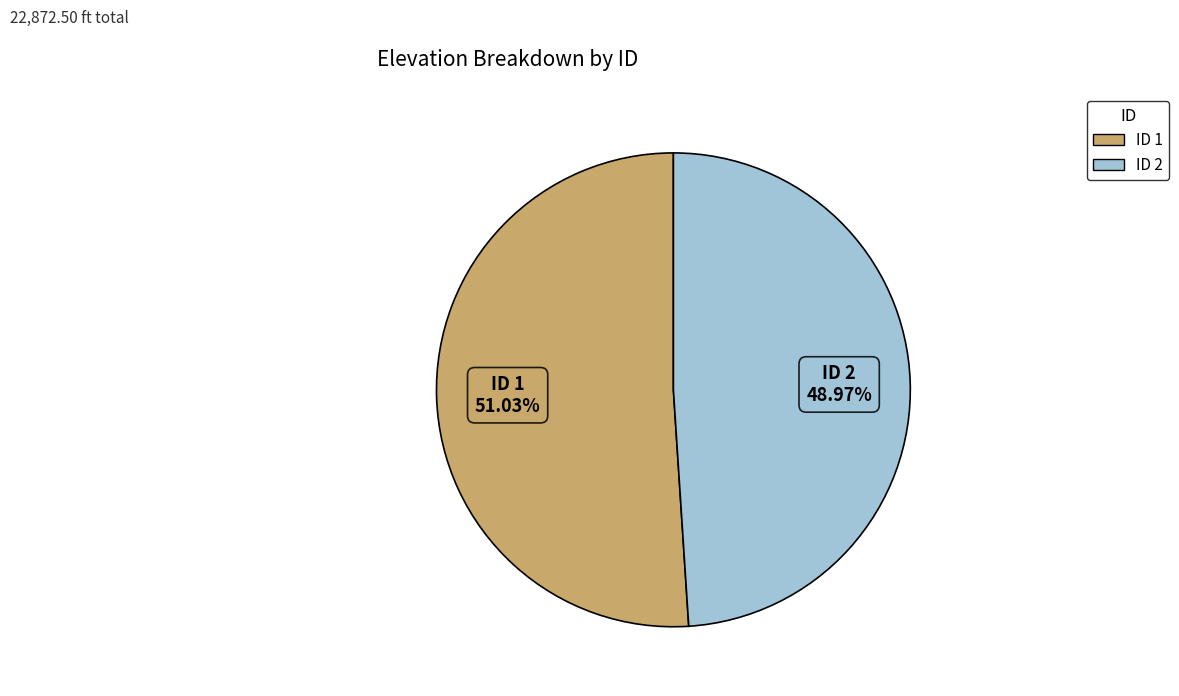

To the nearest percent, what is the difference between the largest and smallest slice percentages?

2%